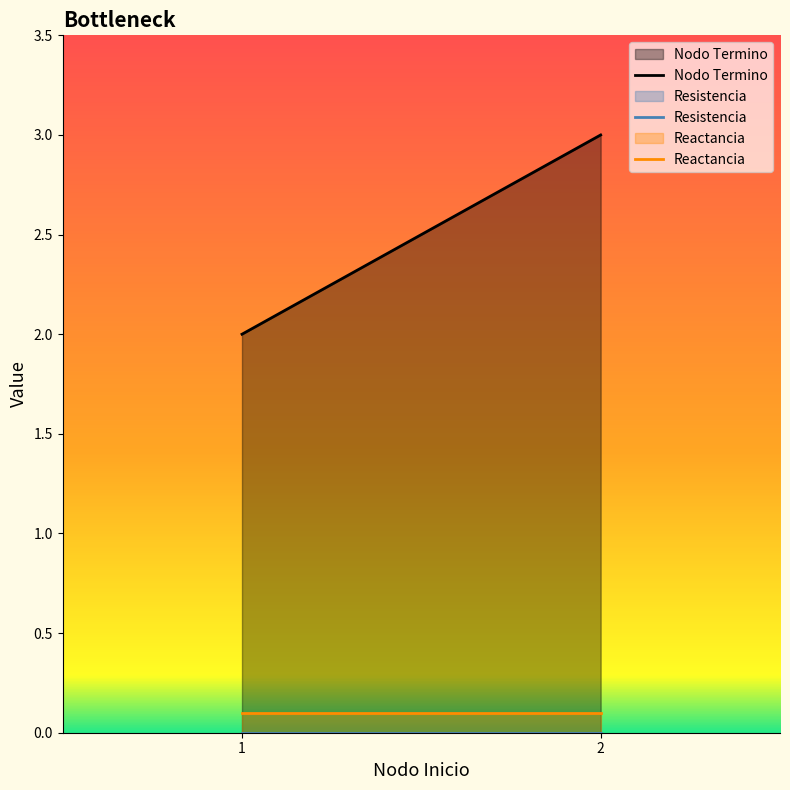

What is the total value across all series at 1?

2.1